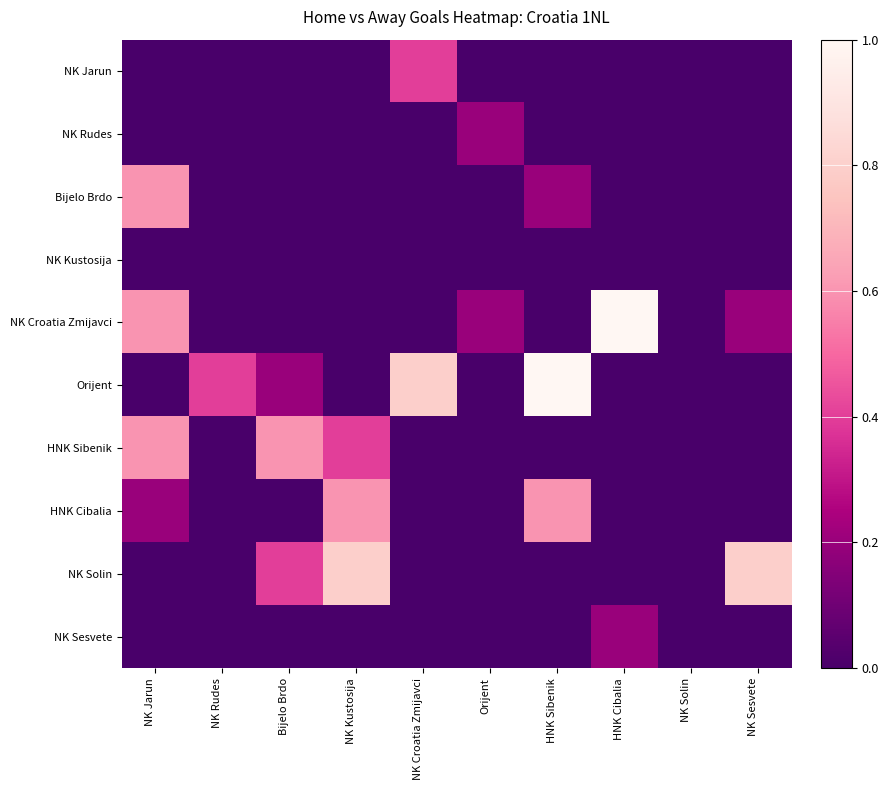

Rank the series at HNK Sibenik from lowest to highest value.

NK Jarun, NK Rudes, NK Kustosija, NK Croatia Zmijavci, HNK Sibenik, NK Solin, NK Sesvete, Bijelo Brdo, HNK Cibalia, Orijent